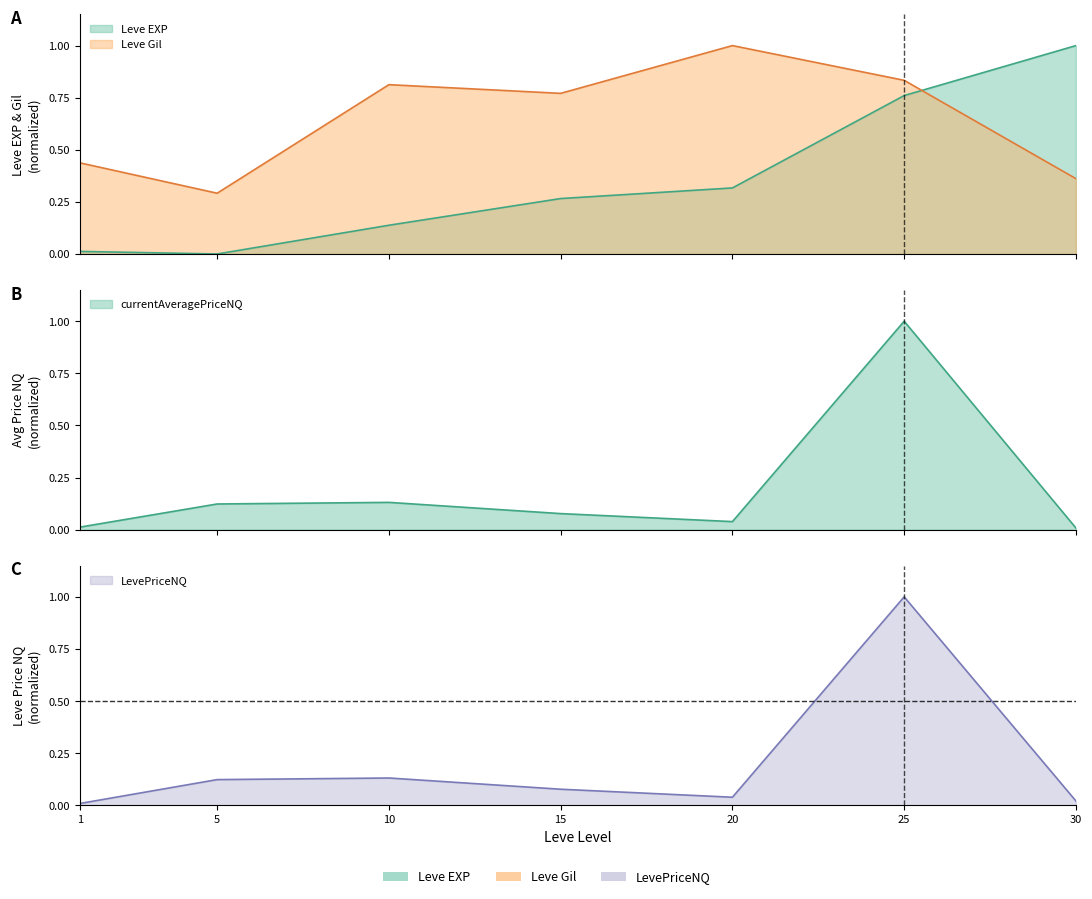

What is the sum of all currentAveragePriceNQ values?

1.4